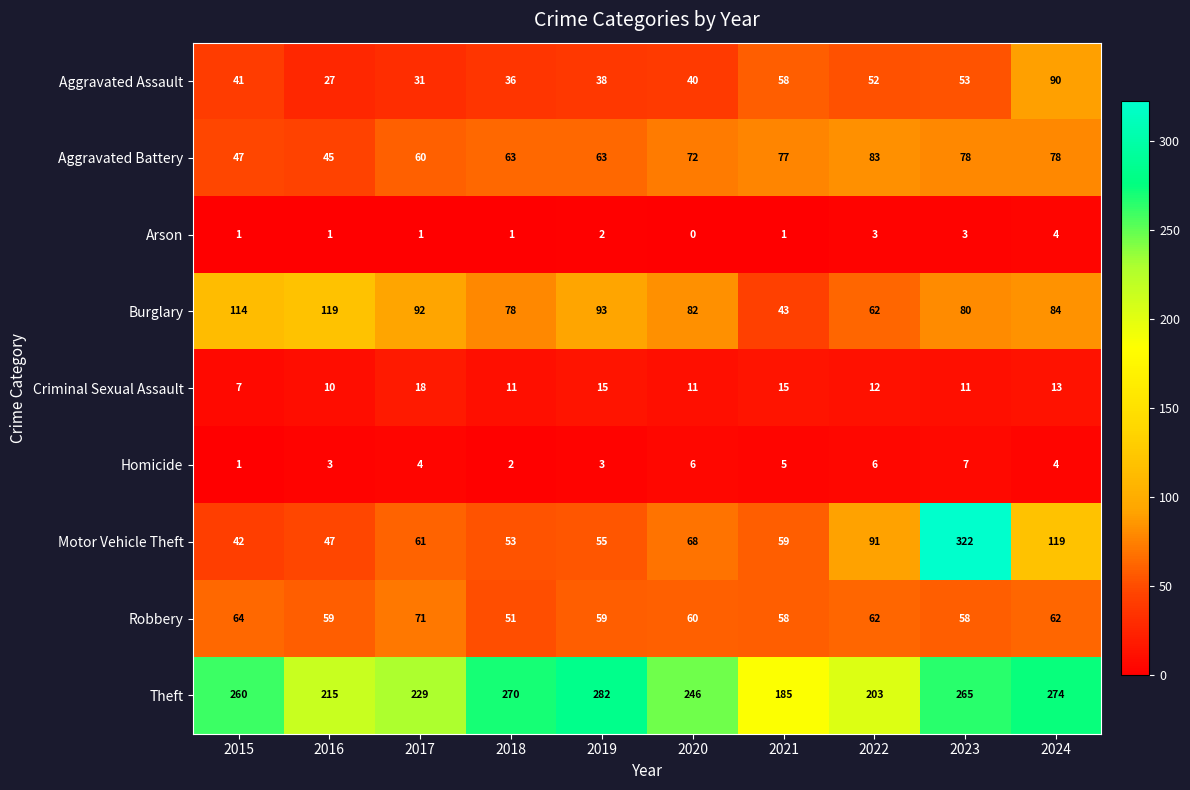

How many distinct data groups are displayed?

9